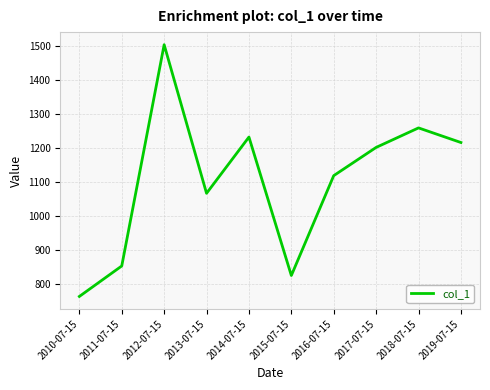

How many interior local valleys (lower than both neighbors) does the data have?

2